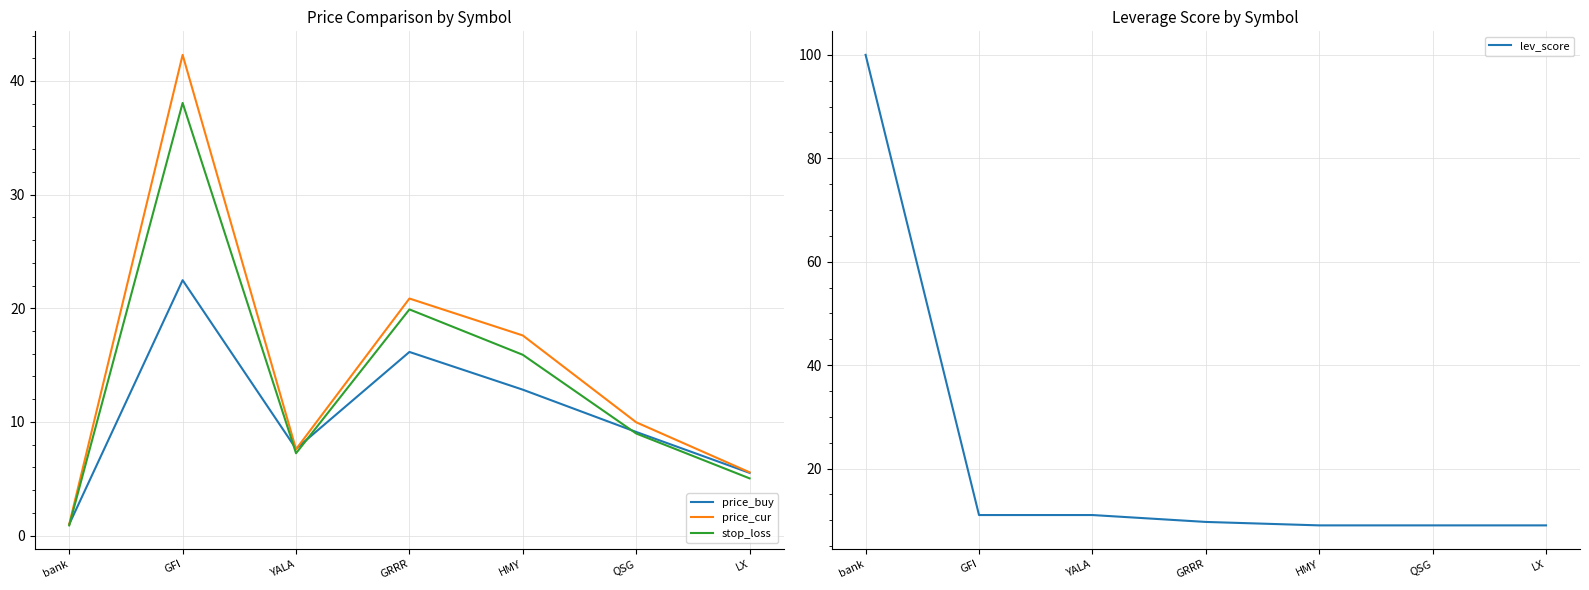

Which series has the largest total across all categories?

lev_score